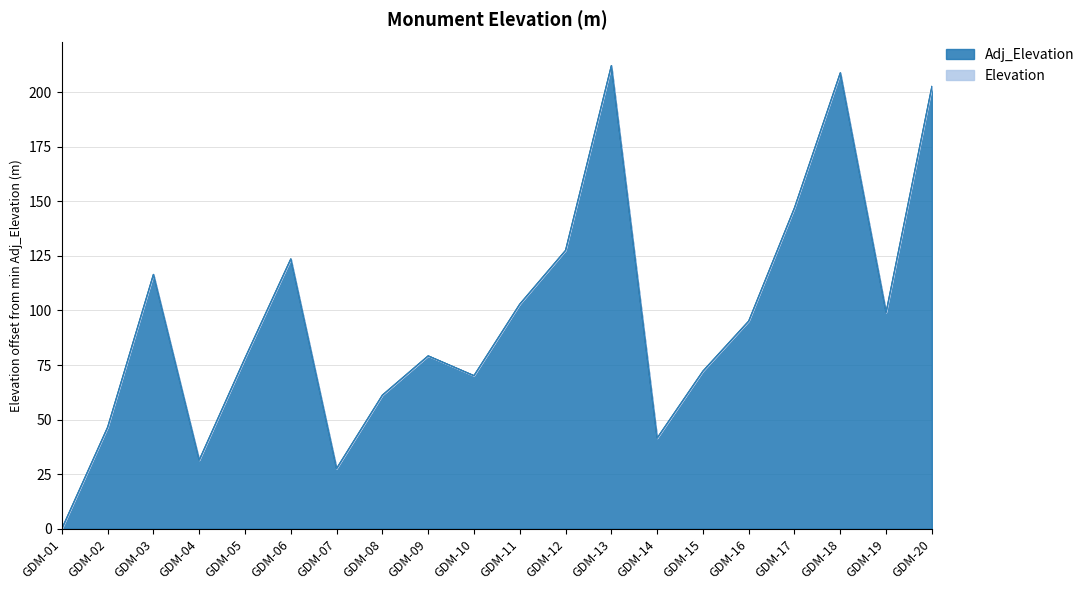

Where is Adj_Elevation nearest to the value 106?

GDM-11